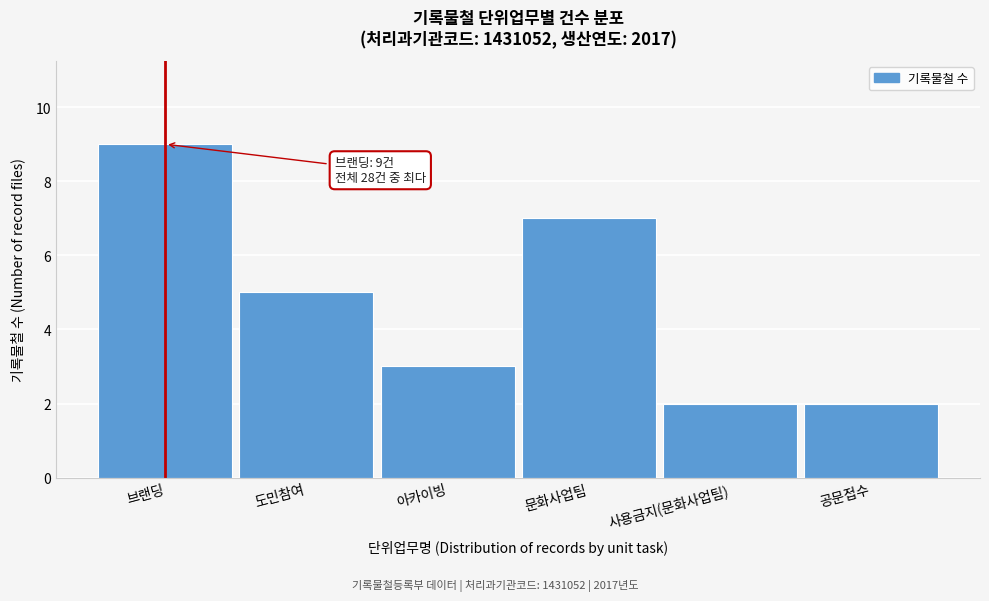

Reading right to left, list all the values displayed in this chart.

공문접수=2	사용금지(문화사업팀)=2	문화사업팀=7	아카이빙=3	도민참여=5	브랜딩=9